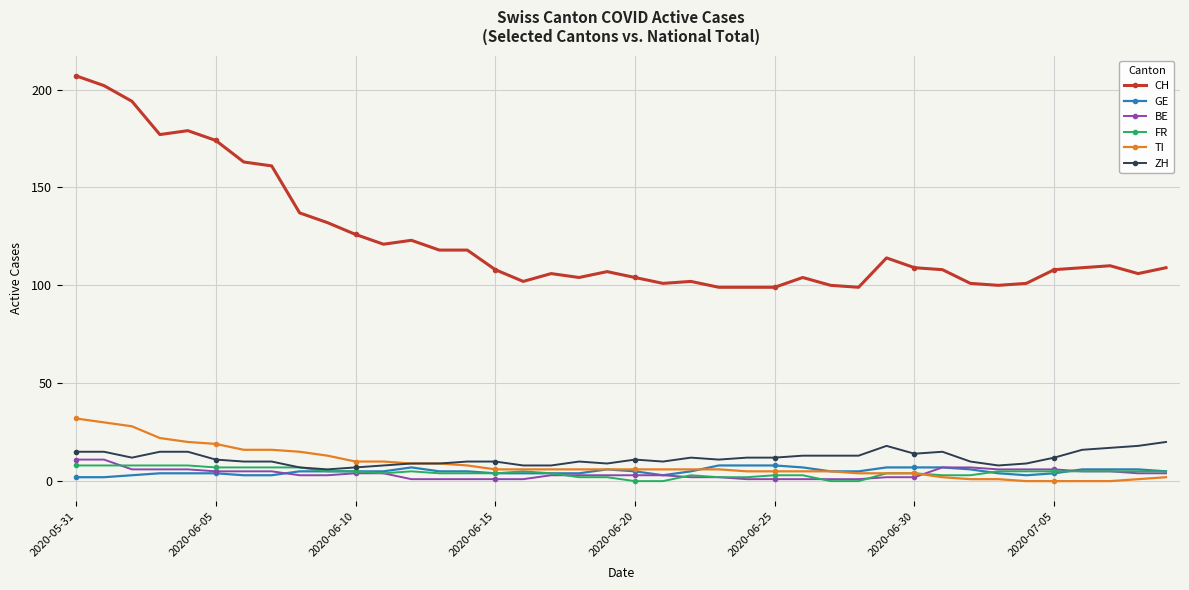

What is the sum of all GE values?

199